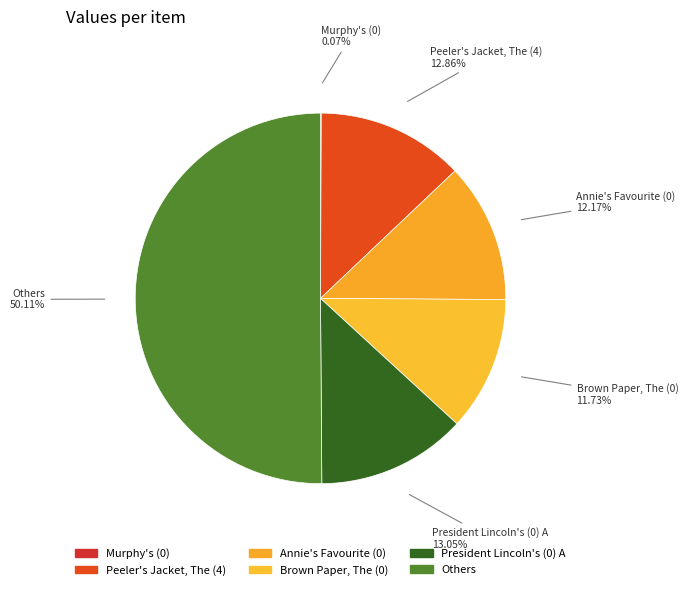

What is the smallest slice in the pie chart?

Murphy's (0)